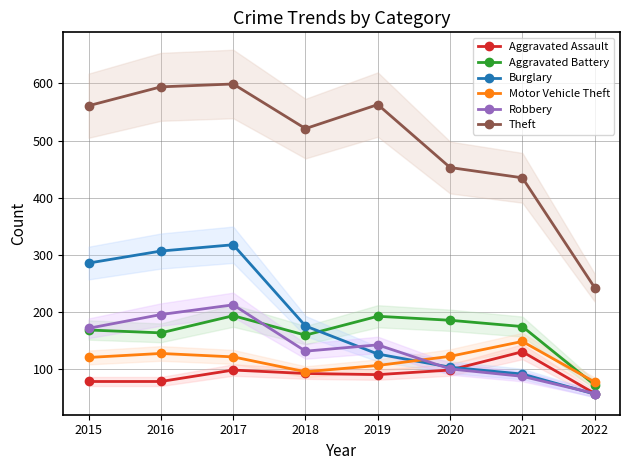

What is the sum of the Robbery values at 2016 and 2020?

297